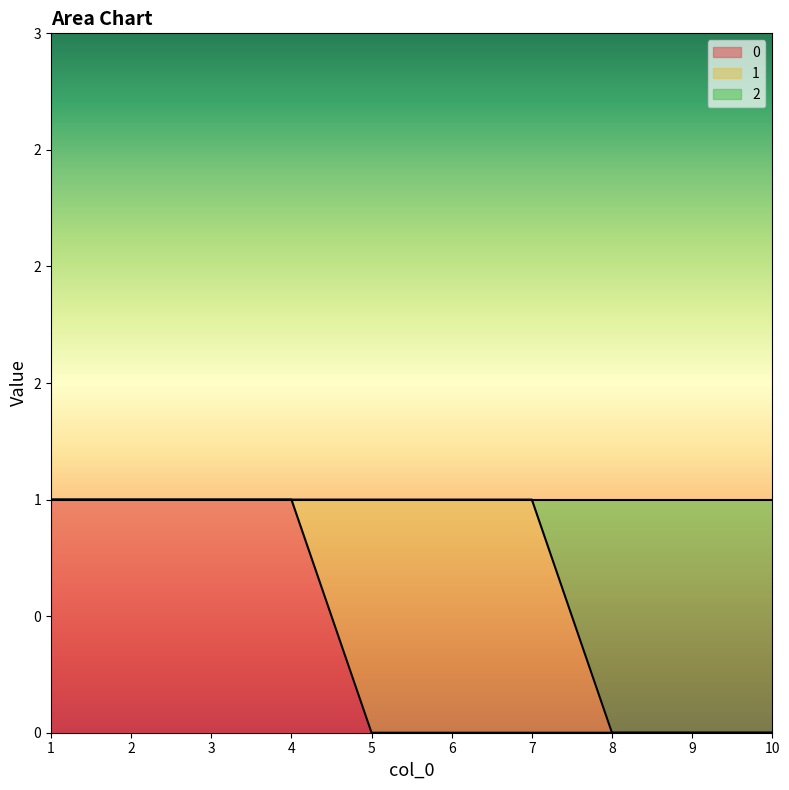

Which category has the lowest value in the 2 series?

8